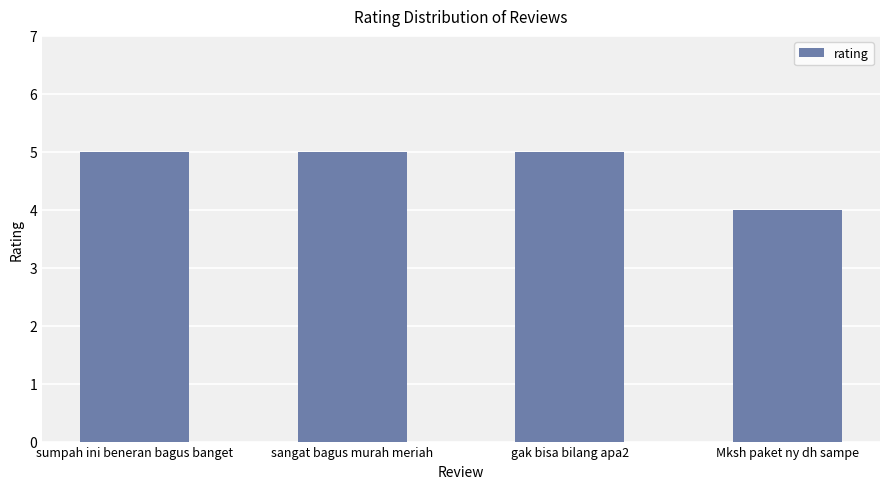

What is the maximum value shown in the chart?

5